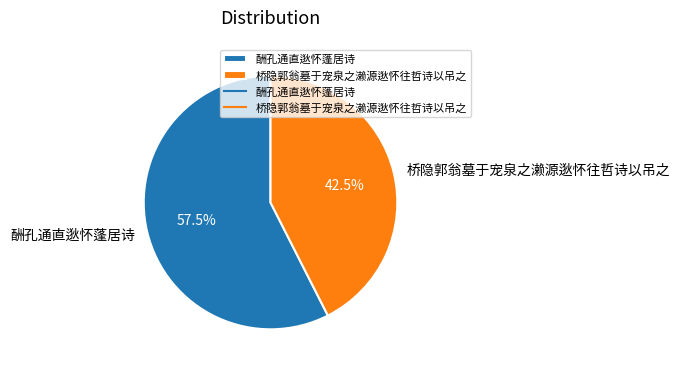

What is the largest slice in the pie chart?

酬孔通直逖怀蓬居诗